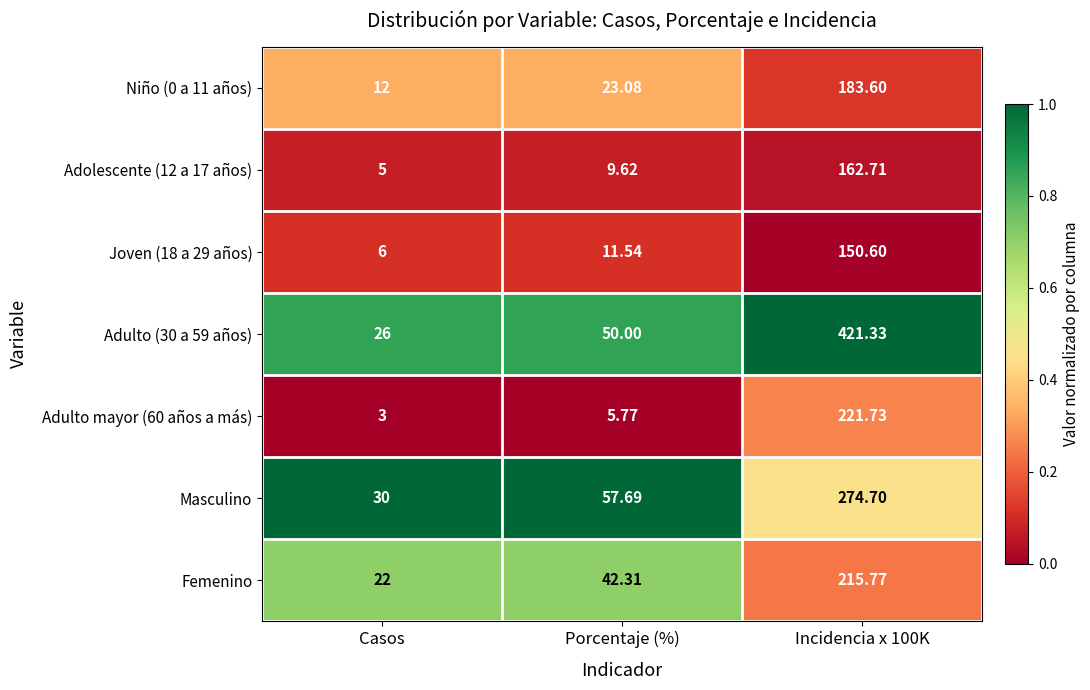

Count the number of categories in the chart.

3